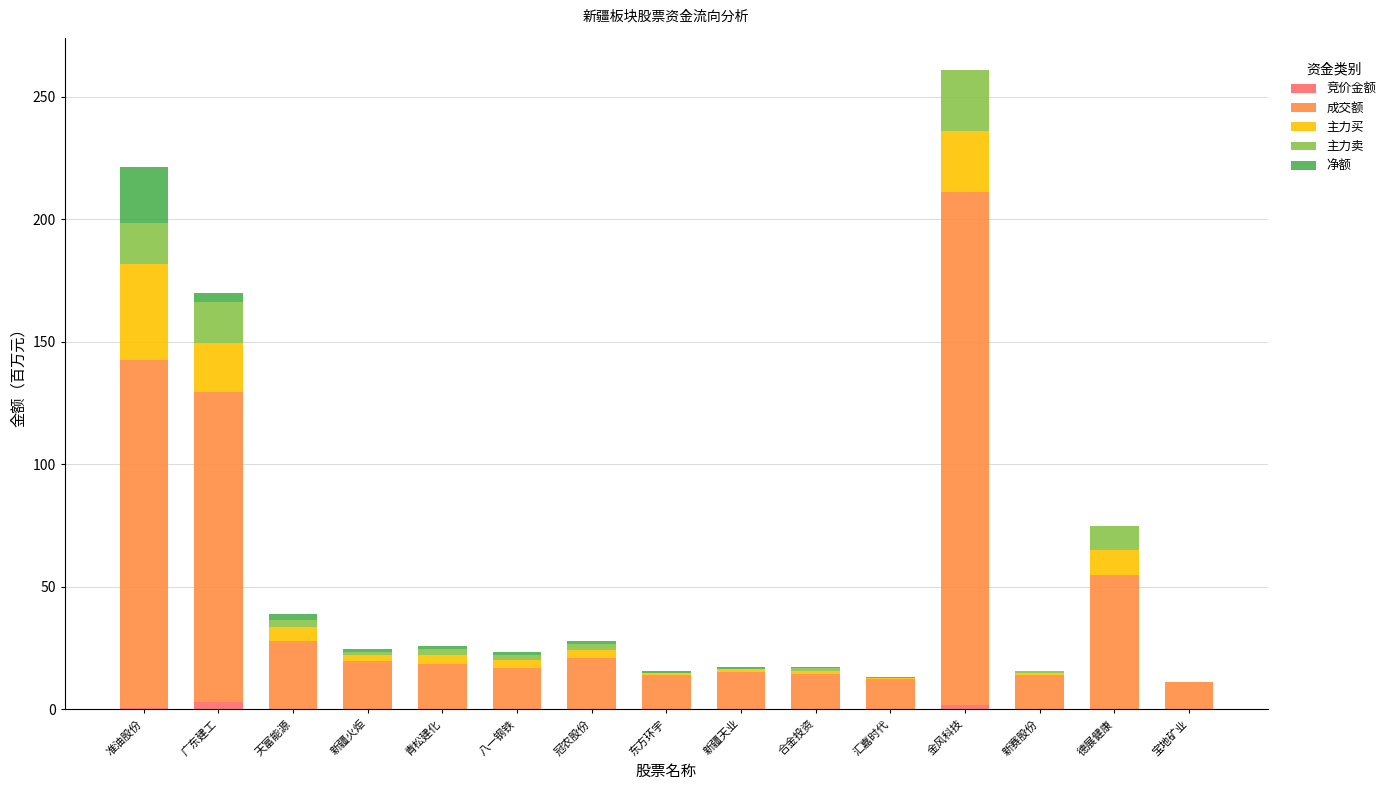

At which category is the sum across all series the highest?

金风科技